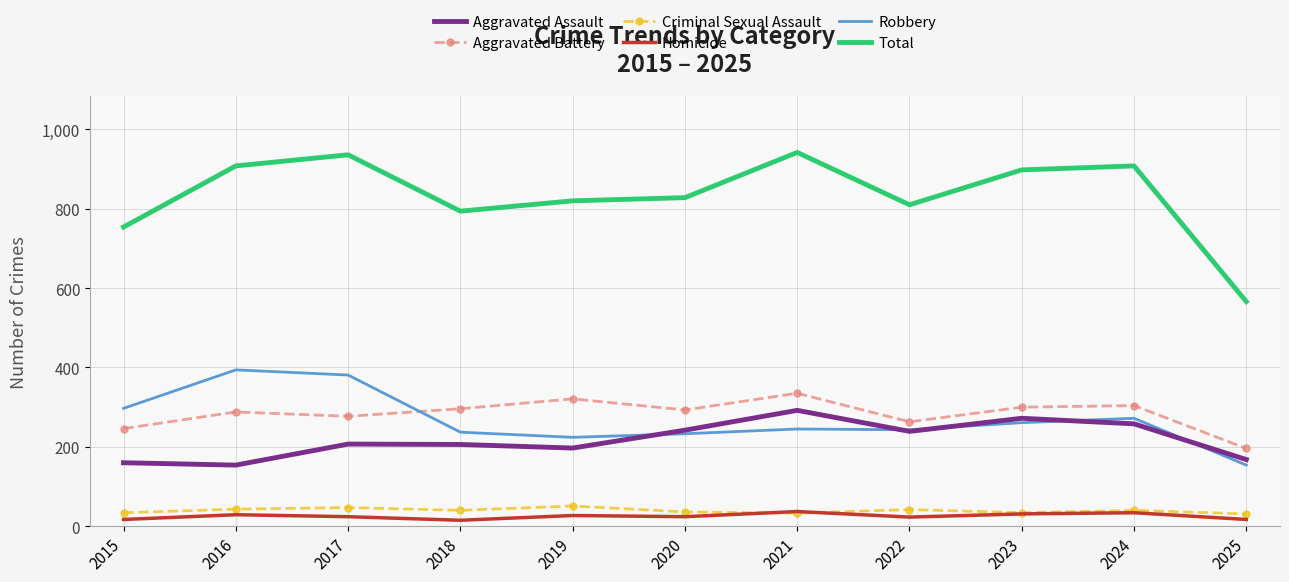

True or false: Homicide has a value of 24 at 2020.

True